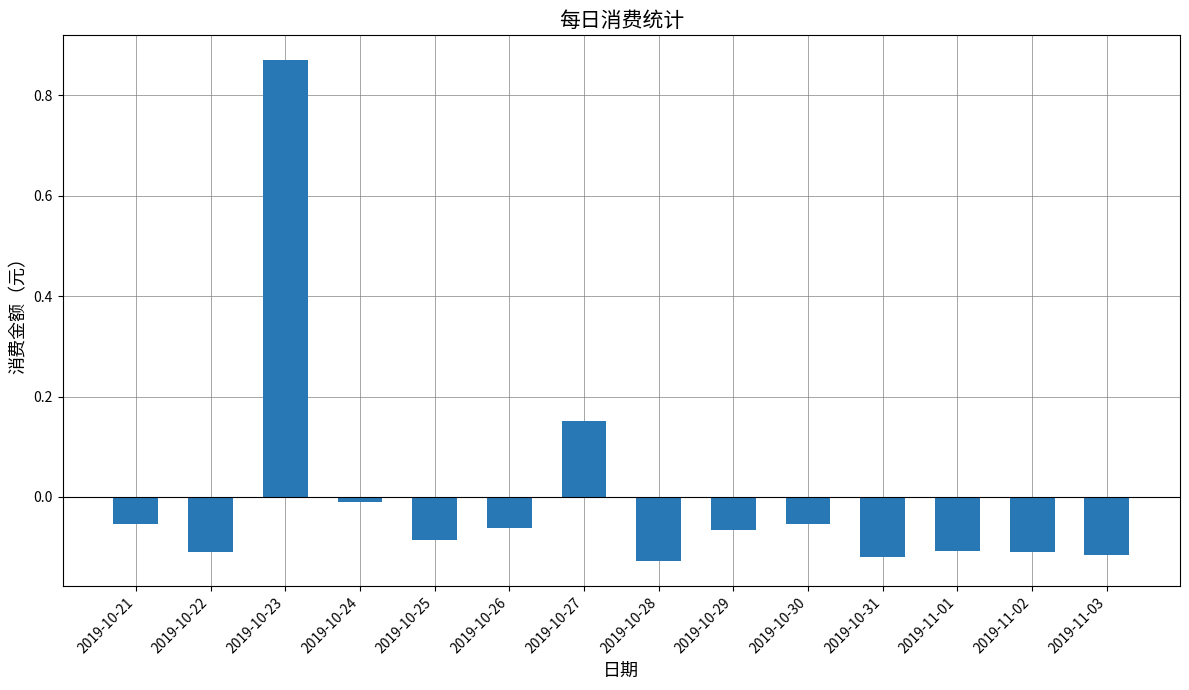

Is it true that the value at 2019-10-29 is -0.0?

False